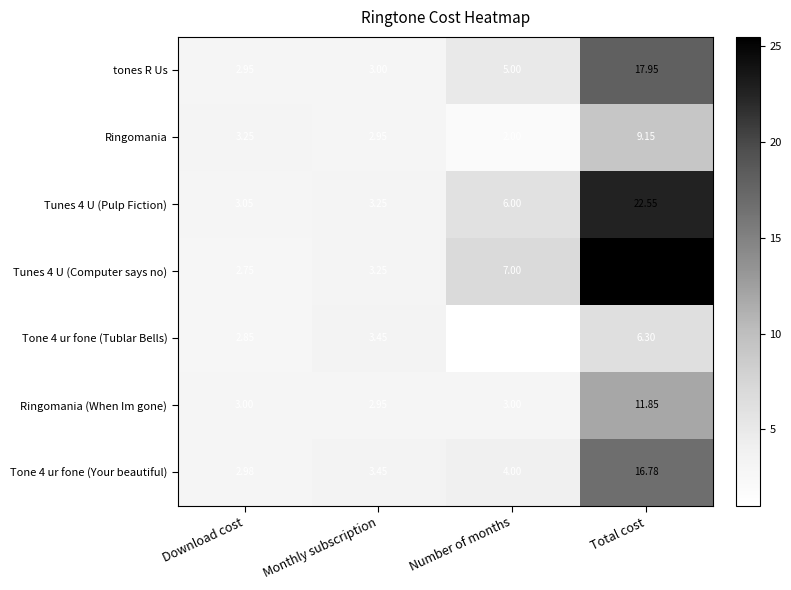

Is the value of Ringomania (When Im gone) at Monthly subscription greater than the value of Tunes 4 U (Pulp Fiction) at Monthly subscription?

No